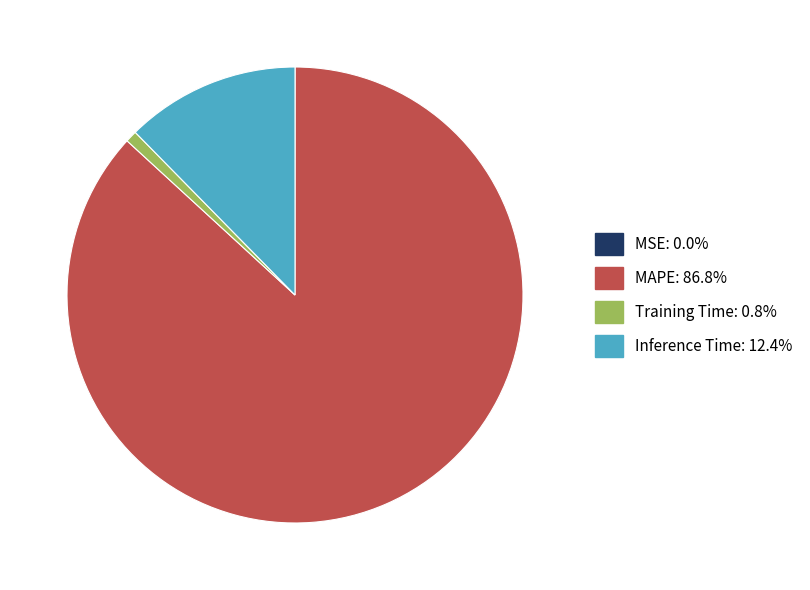

Between Training Time and MAPE, which is larger?

MAPE